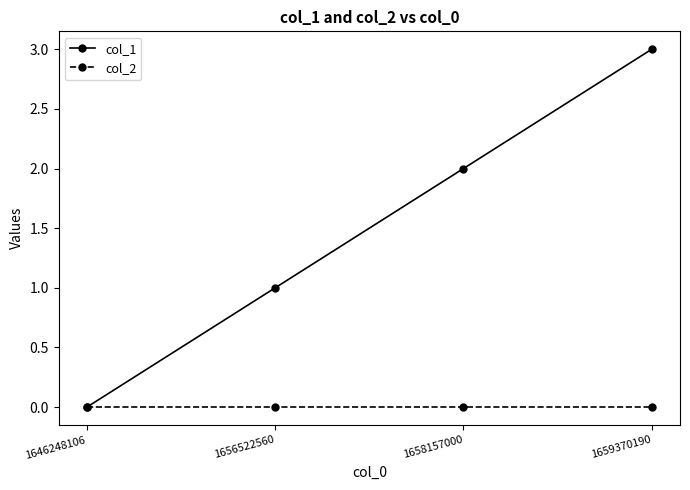

Reading left to right, transcribe all the data shown in this chart.

col_1: 0	1	2	3
col_2: 0	0	0	0